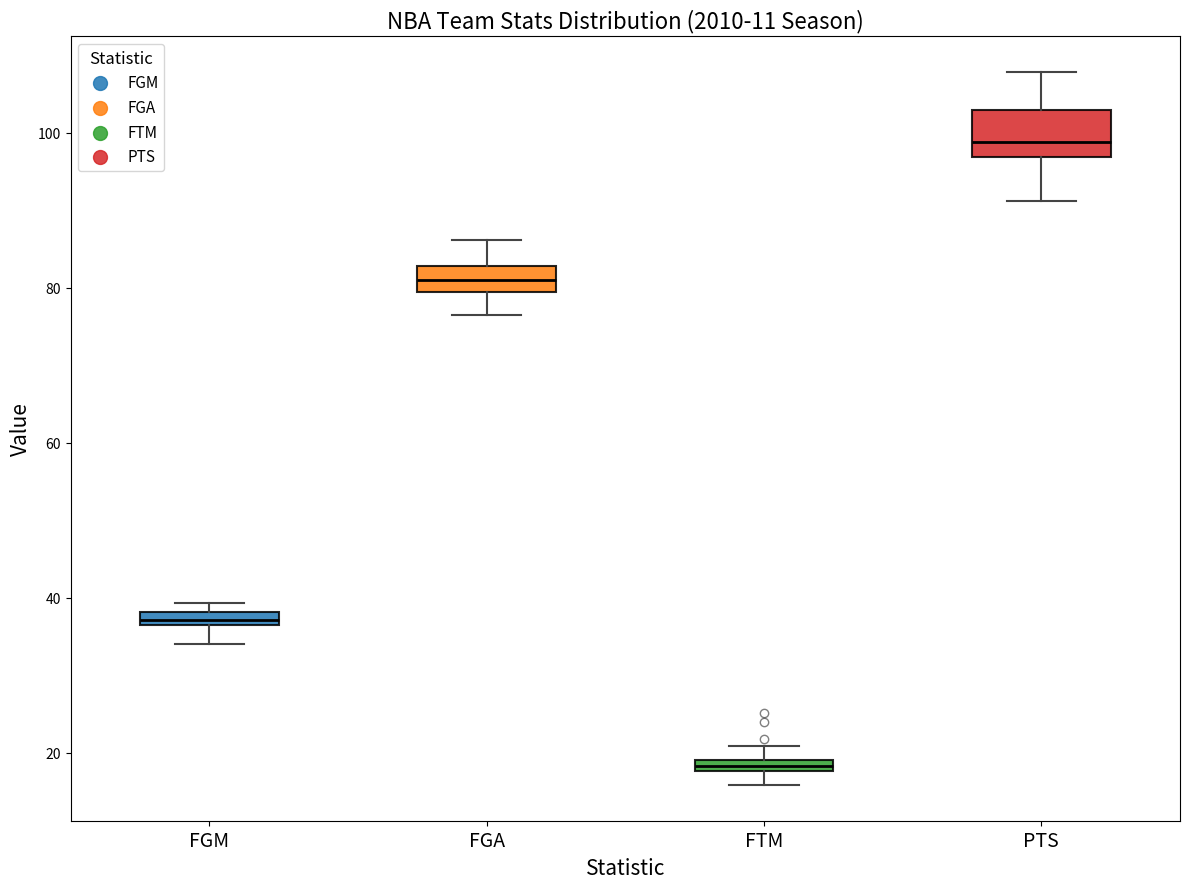

Which box has the lowest median line?

FTM